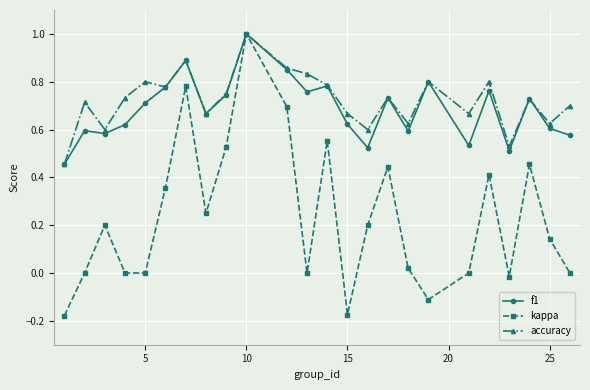

Which series has the largest range (max minus min)?

kappa